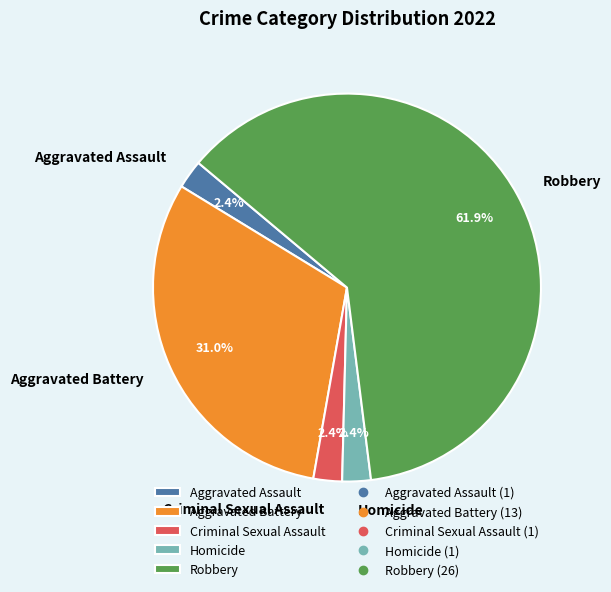

Which category has the biggest portion of the pie?

Robbery